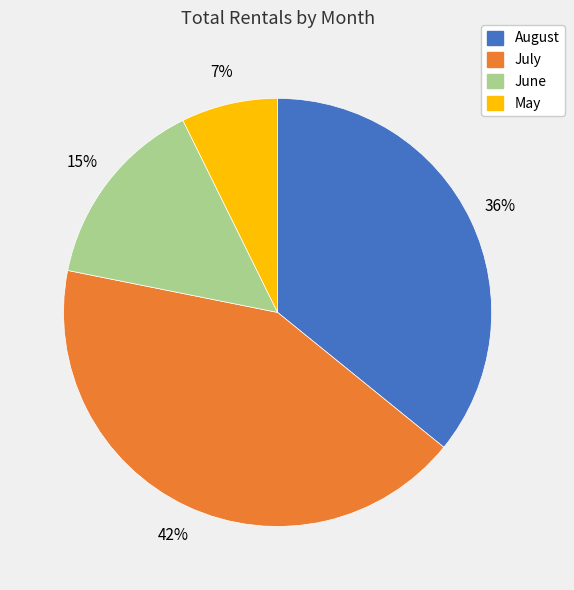

To the nearest percent, what percentage of the pie is May?

7%